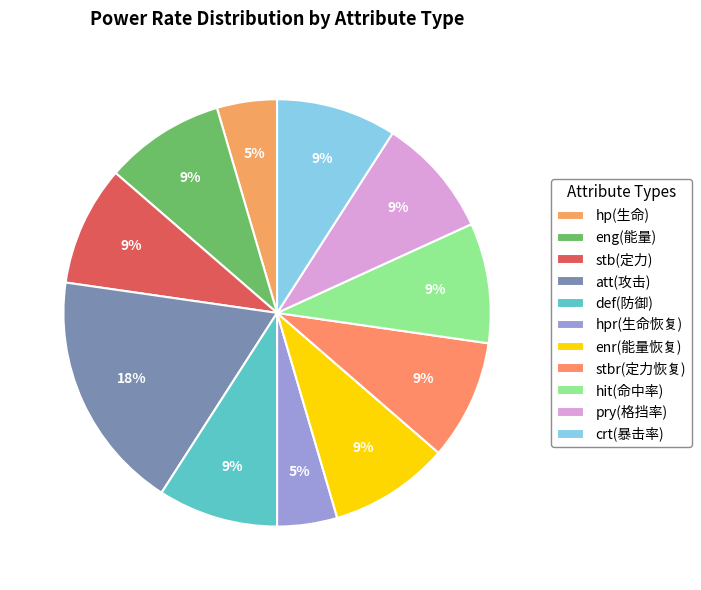

Rank the categories by value from lowest to highest.

hp(生命), hpr(生命恢复), eng(能量), stb(定力), def(防御), enr(能量恢复), stbr(定力恢复), hit(命中率), pry(格挡率), crt(暴击率), att(攻击)